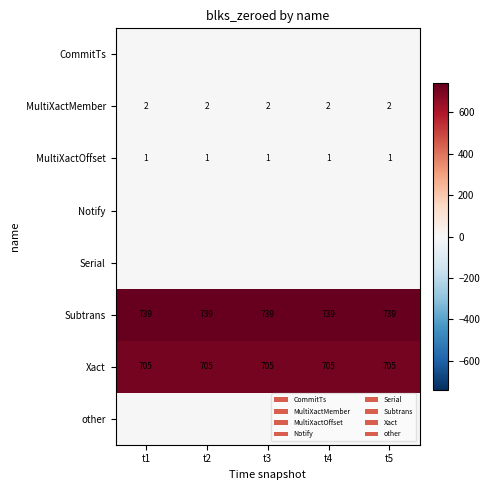

What is the average value of the MultiXactOffset series?

1